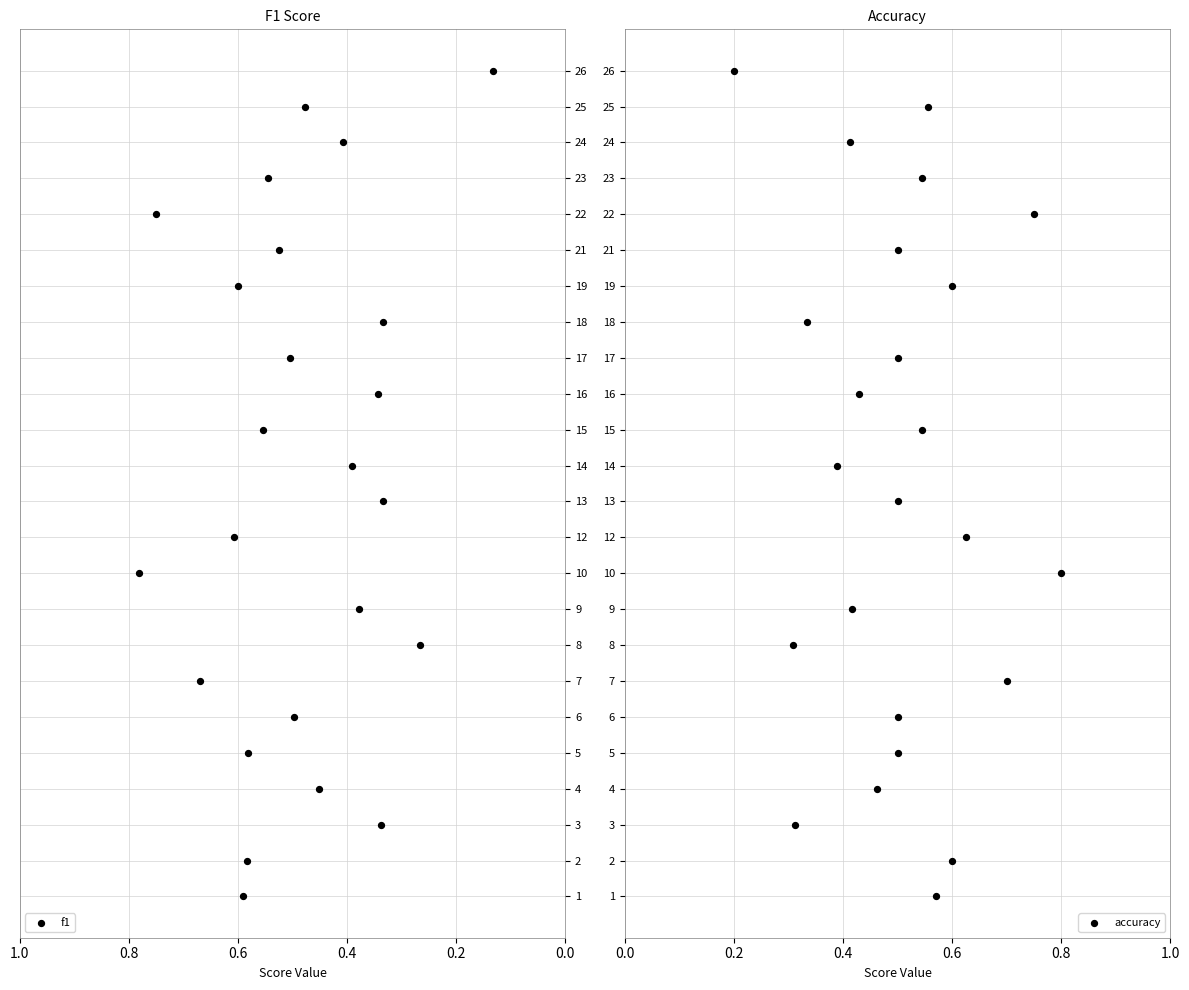

Is the value of f1 at 21 greater than the value of accuracy at 16?

Yes